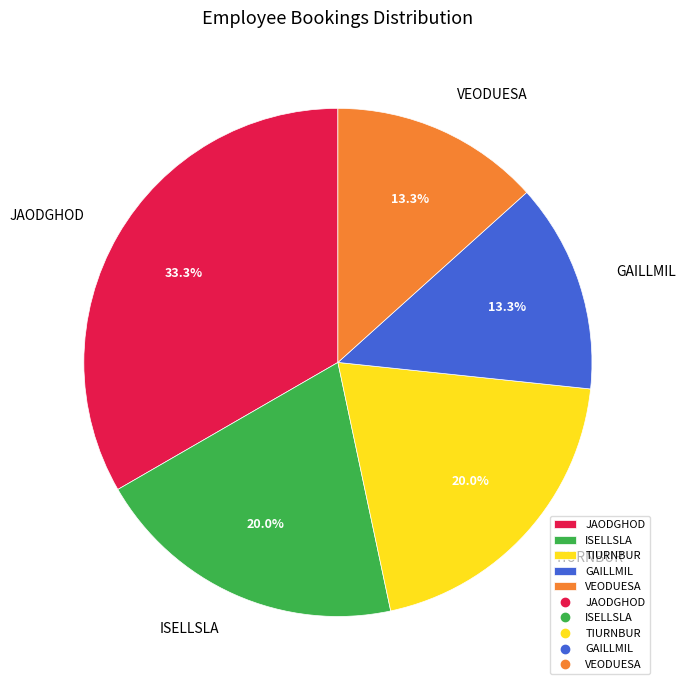

Is there any slice that represents more than half of the pie?

No